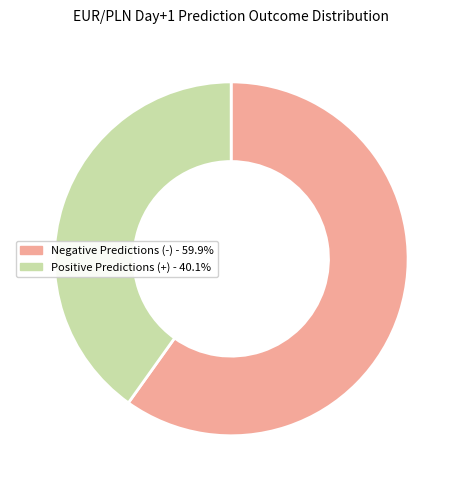

Does any single category account for the majority?

Yes